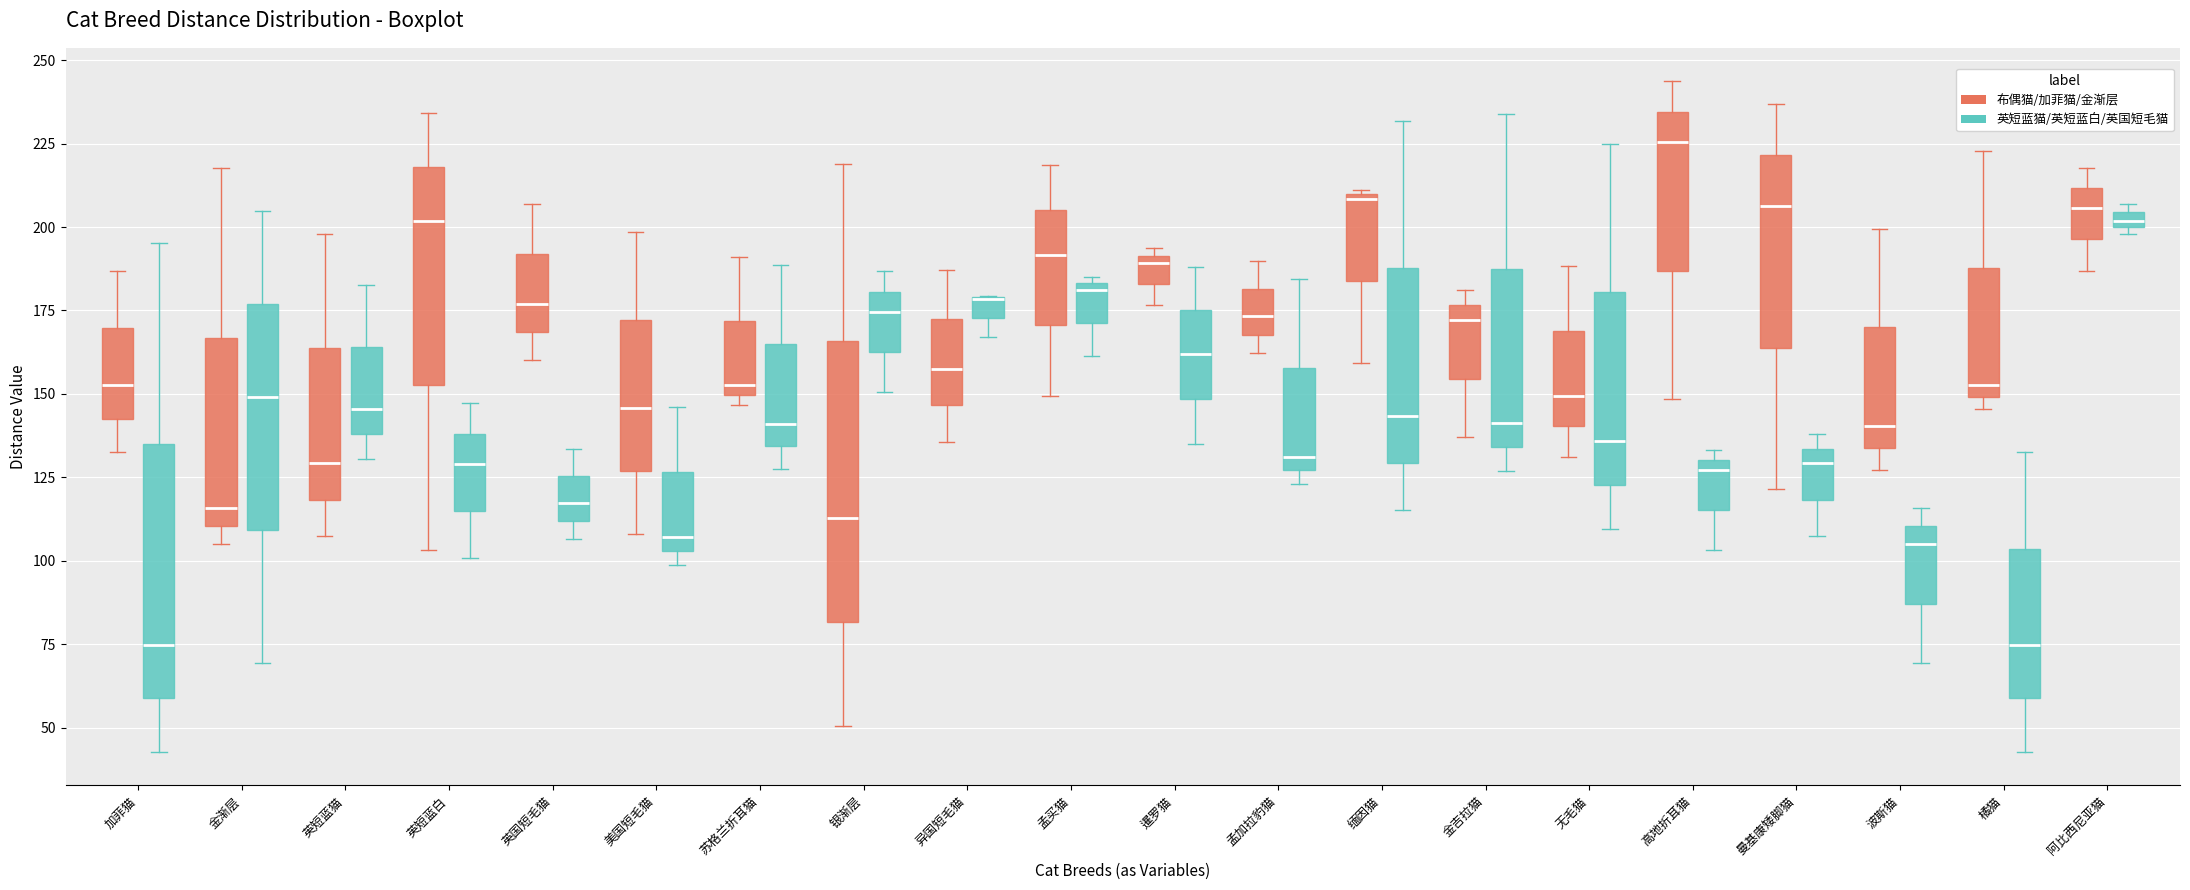

Comparing the boxes themselves (not the whiskers), which one is the tallest?

银渐层 (布偶猫/加菲猫/金渐层)